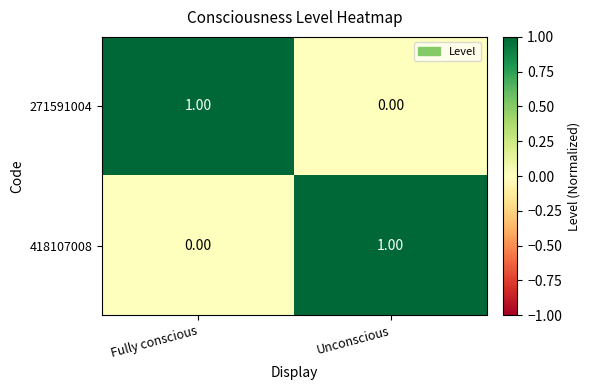

Rank the categories by 271591004 value from highest to lowest.

Fully conscious, Unconscious